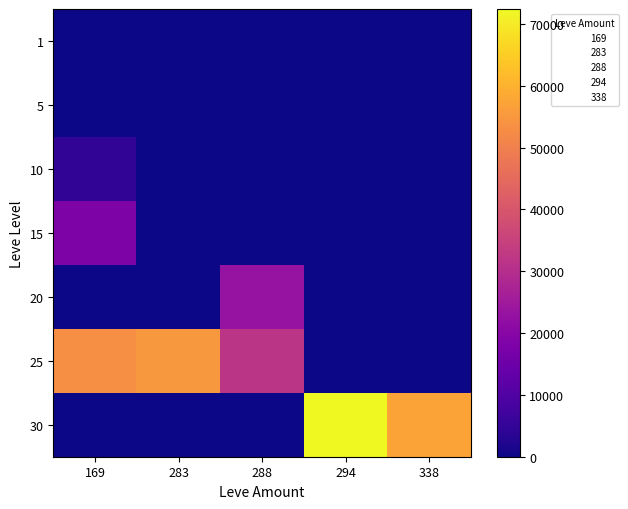

Reading left to right, transcribe all the data shown in this chart.

1: 169=0	283=0	288=0	294=0	338=0
5: 169=0	283=0	288=0	294=0	338=0
10: 169=4770	283=0	288=0	294=0	338=0
15: 169=18330	283=0	288=0	294=0	338=0
20: 169=0	283=0	288=22960	294=0	338=0
25: 169=53430	283=55060	288=31800	294=0	338=0
30: 169=0	283=0	288=0	294=72430	338=57390